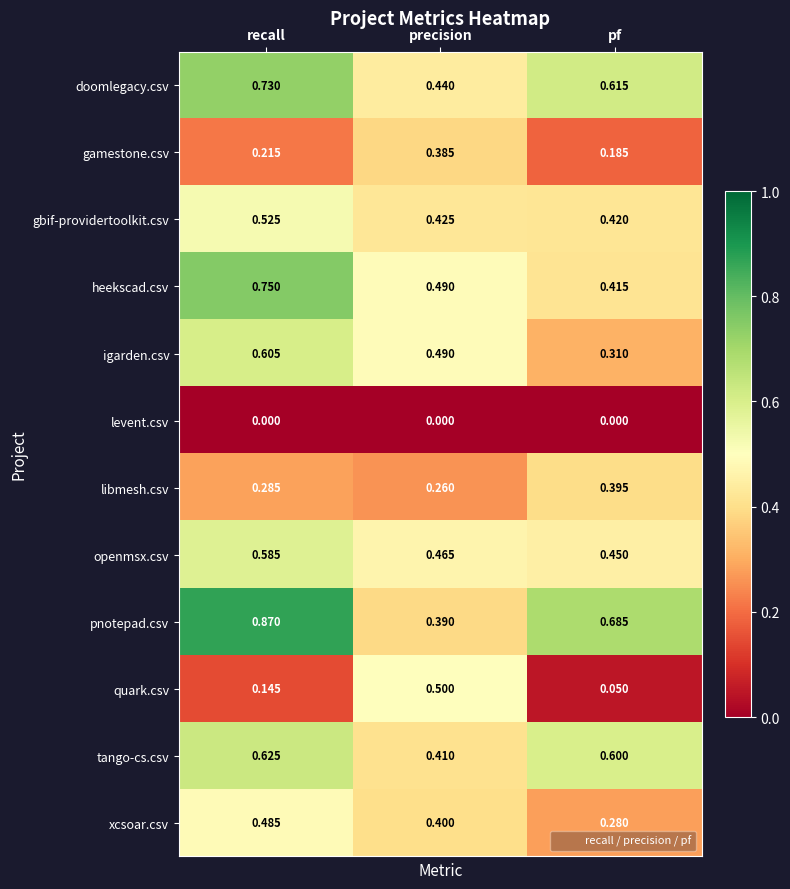

At which category is the sum across all series the highest?

recall